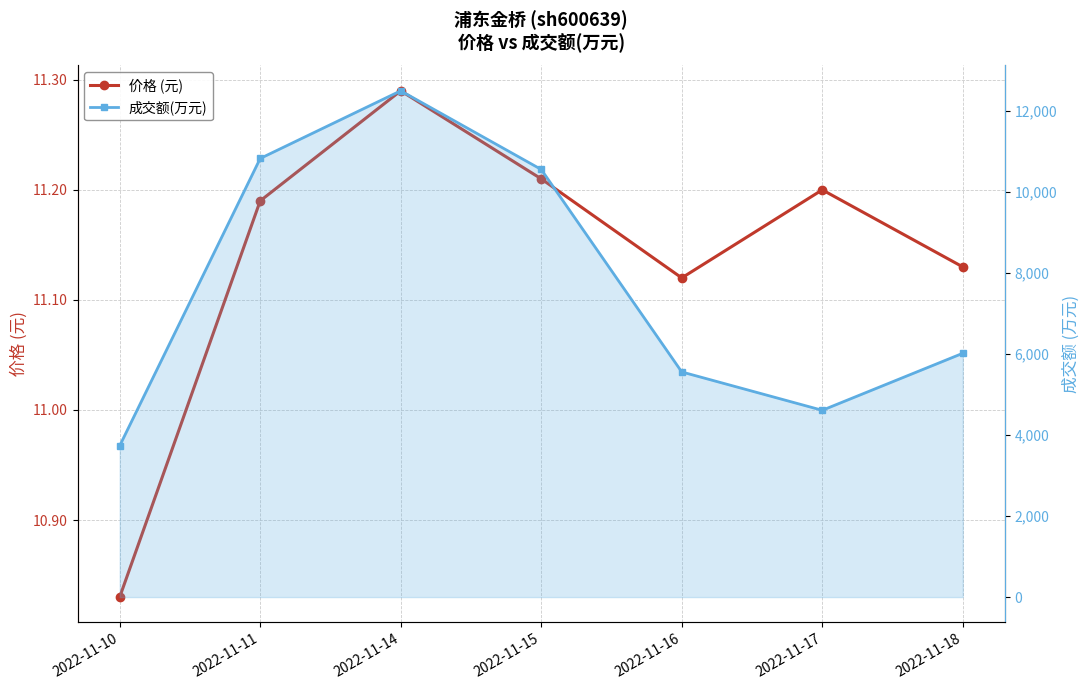

The 成交额(万元) series shows 10834.0 at 2022-11-11. True or false?

True